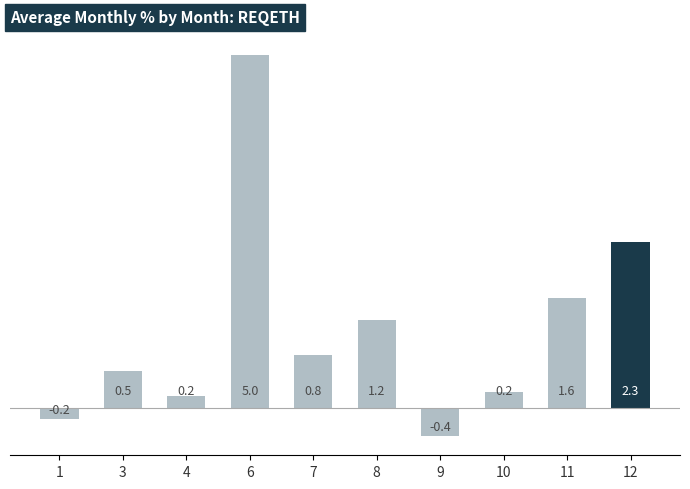

The chart shows a value of 2.1 at 8. True or false?

False